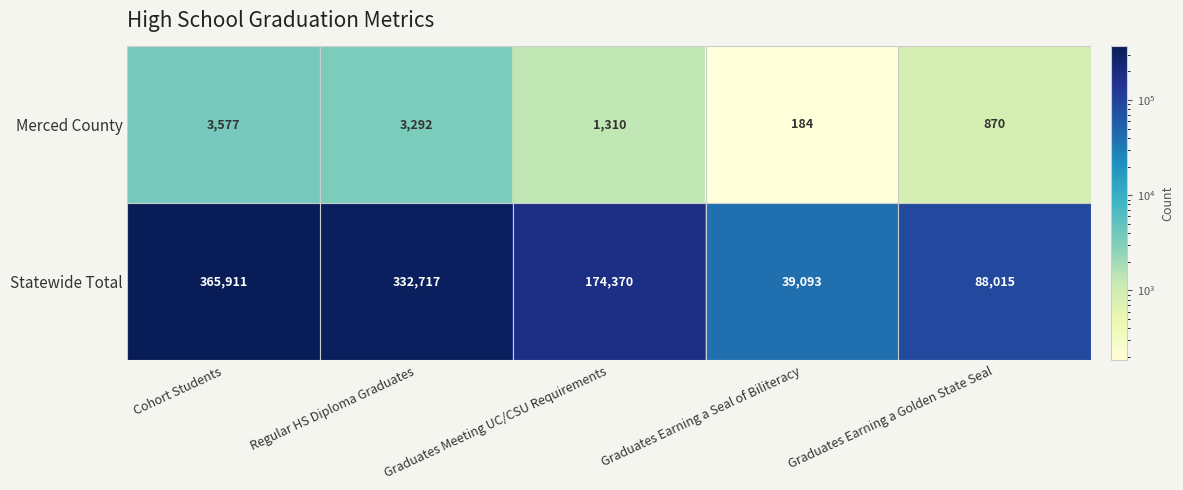

Which series has the largest range (max minus min)?

Statewide Total